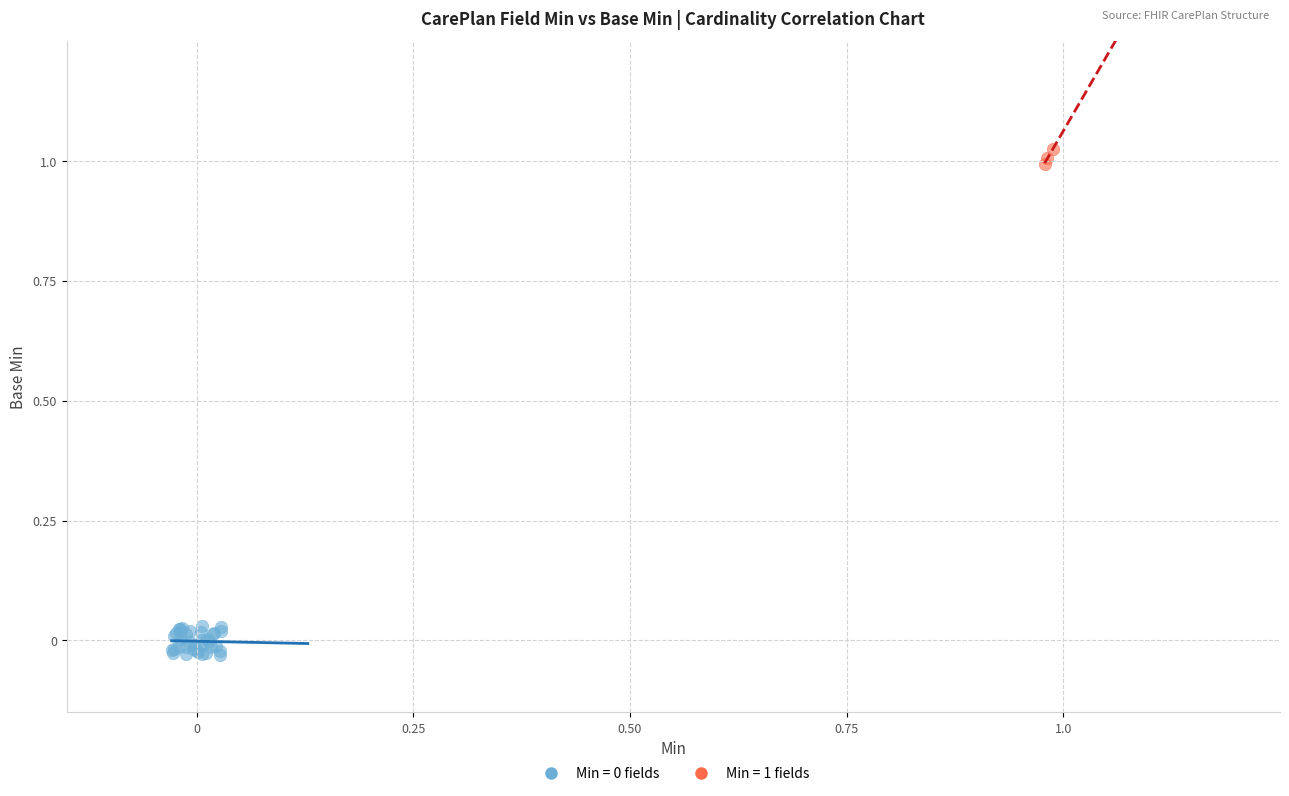

Which series contains the highest Y value?

Min = 1 fields